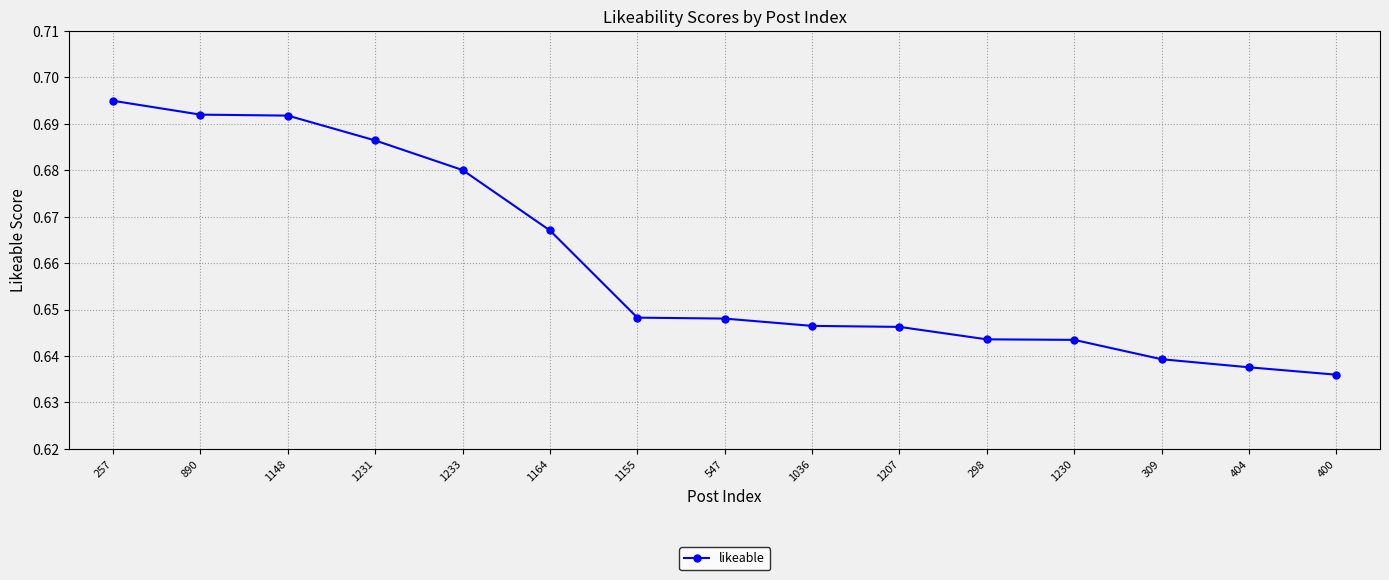

The chart shows a value of 1.0 at 404. True or false?

False